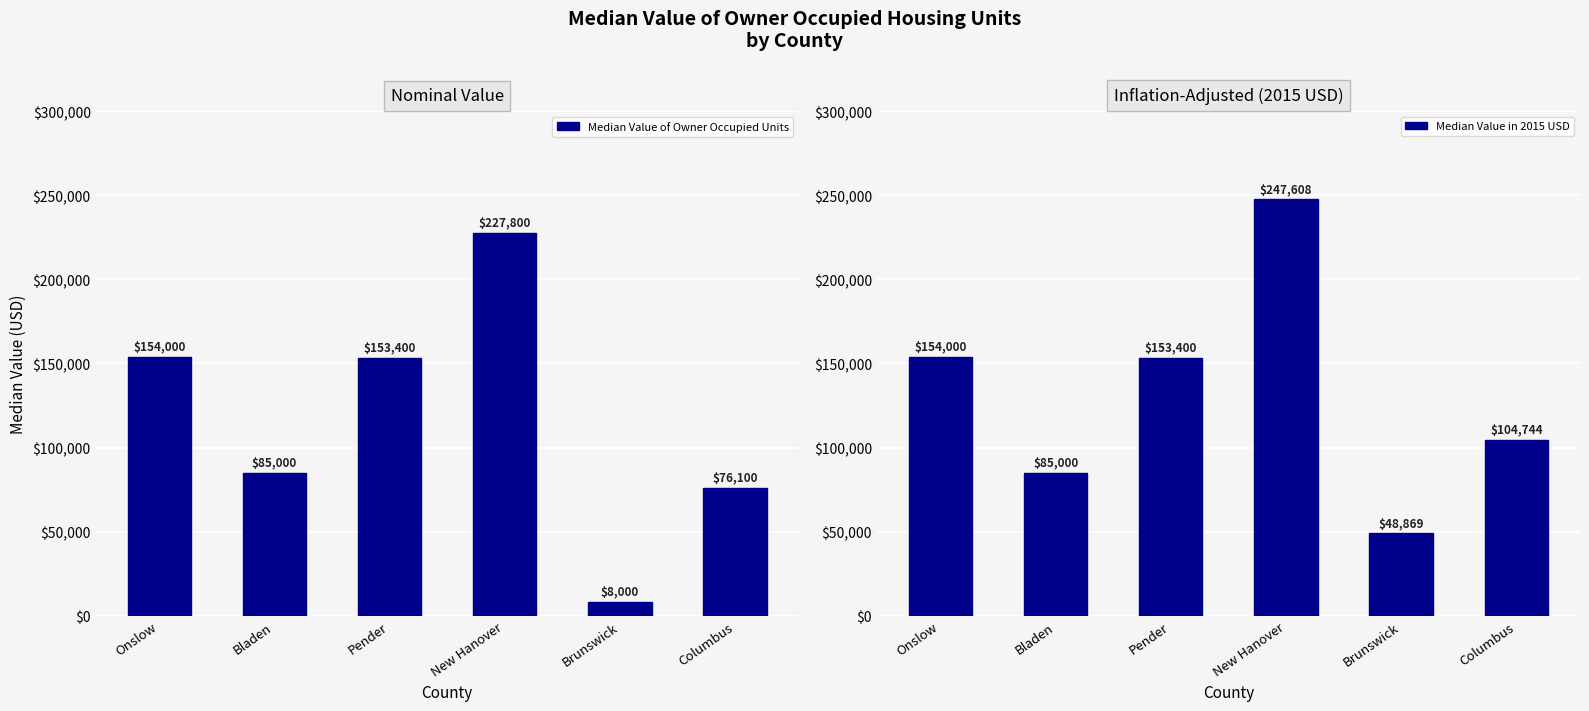

How many data points does each series have?

6